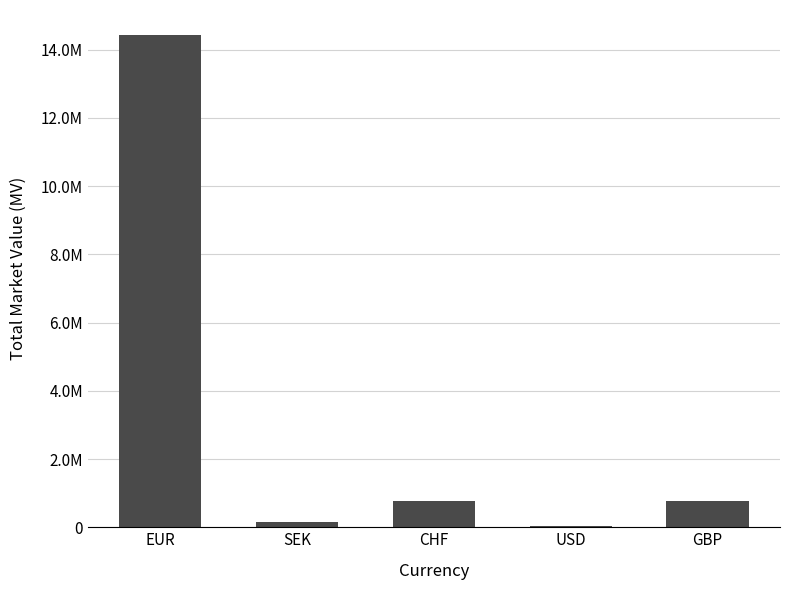

What is the maximum value shown in the chart?

14439851